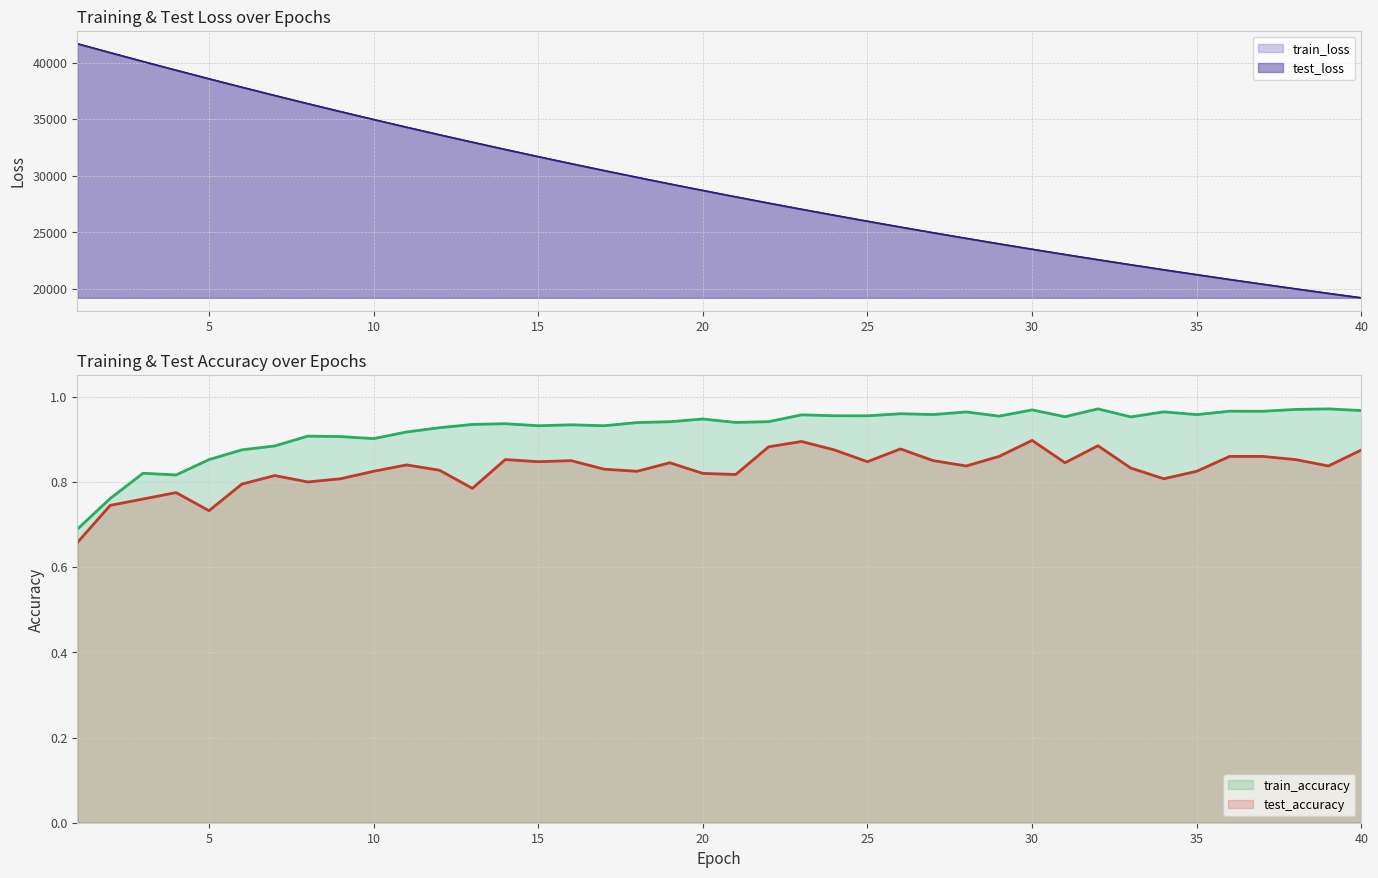

Reading left to right, what are all the values shown in this chart?

test_loss: 41674.9	40880.5	40099.4	39331.0	38572.7	37824.9	37091.9	36371.3	35664.5	34971.3	34289.1	33619.2	32962.8	32317.7	31684.6	31064.1	30454.2	29855.7	29268.3	28692.7	28127.2	27571.5	27027.5	26493.3	25969.3	25454.8	24951.1	24455.7	23969.9	23492.9	23025.9	22566.8	22117.1	21675.5	21242.4	20816.8	20399.5	19990.3	19588.7	19195.0
train_loss: 41672.7	40880.6	40097.6	39327.8	38568.6	37822.6	37089.6	36369.3	35662.4	34968.4	34286.5	33617.3	32960.5	32315.7	31682.9	31061.8	30452.2	29853.8	29266.7	28690.6	28125.4	27570.6	27026.2	26492.2	25968.1	25453.9	24949.3	24454.3	23968.8	23492.0	23024.6	22565.7	22115.7	21674.0	21240.7	20815.5	20398.4	19989.2	19587.8	19193.8
test_accuracy: 0.7	0.7	0.8	0.8	0.7	0.8	0.8	0.8	0.8	0.8	0.8	0.8	0.8	0.9	0.8	0.8	0.8	0.8	0.8	0.8	0.8	0.9	0.9	0.9	0.8	0.9	0.8	0.8	0.9	0.9	0.8	0.9	0.8	0.8	0.8	0.9	0.9	0.9	0.8	0.9
train_accuracy: 0.7	0.8	0.8	0.8	0.9	0.9	0.9	0.9	0.9	0.9	0.9	0.9	0.9	0.9	0.9	0.9	0.9	0.9	0.9	0.9	0.9	0.9	1.0	1.0	1.0	1.0	1.0	1.0	1.0	1.0	1.0	1.0	1.0	1.0	1.0	1.0	1.0	1.0	1.0	1.0